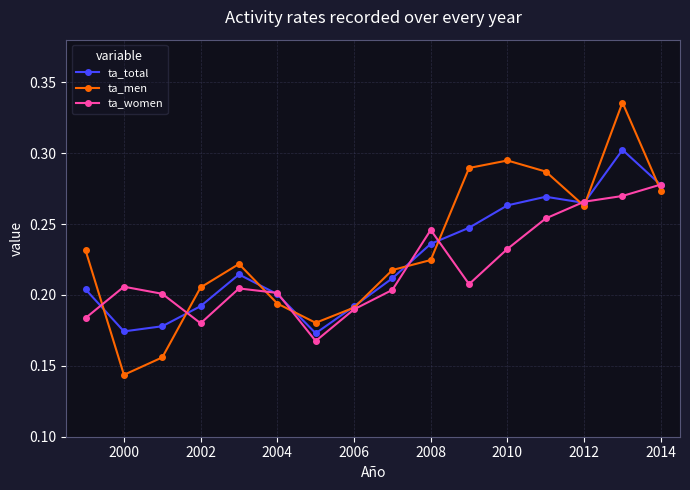

How many ta_women values are between 0 and 1?

16